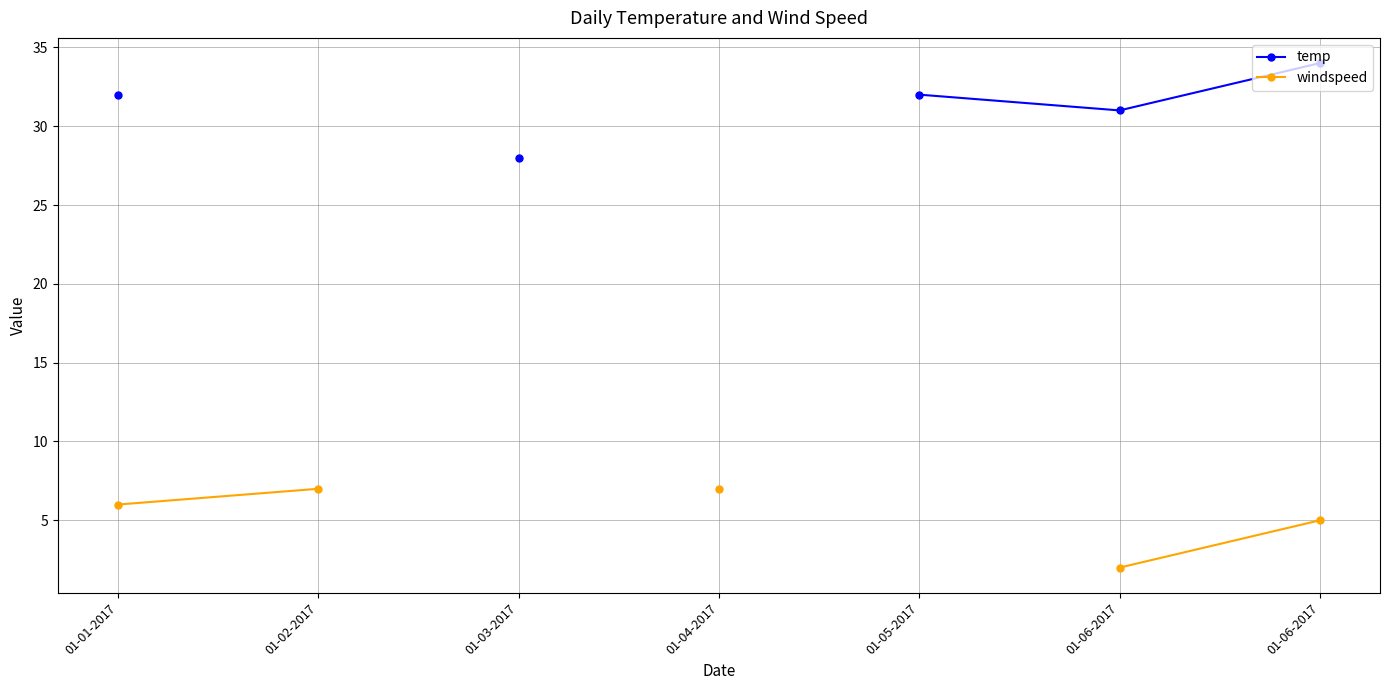

What is the value of the windspeed point at the 4th from the left?

7.0